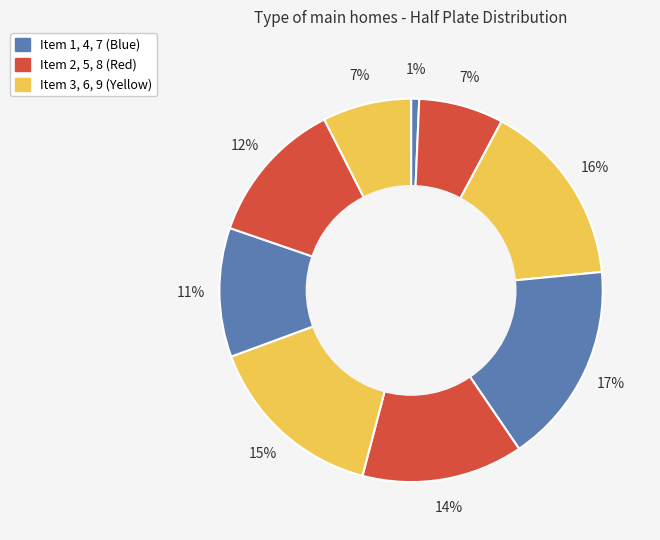

Which slice is the largest?

Item 4